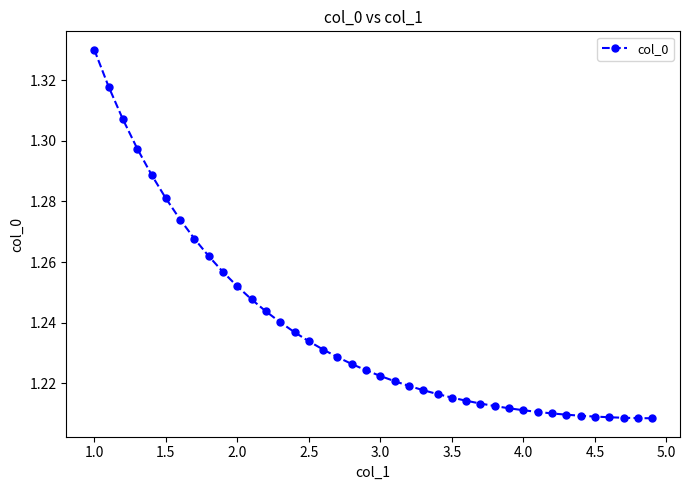

Count the values in the range 1 to 2.

40